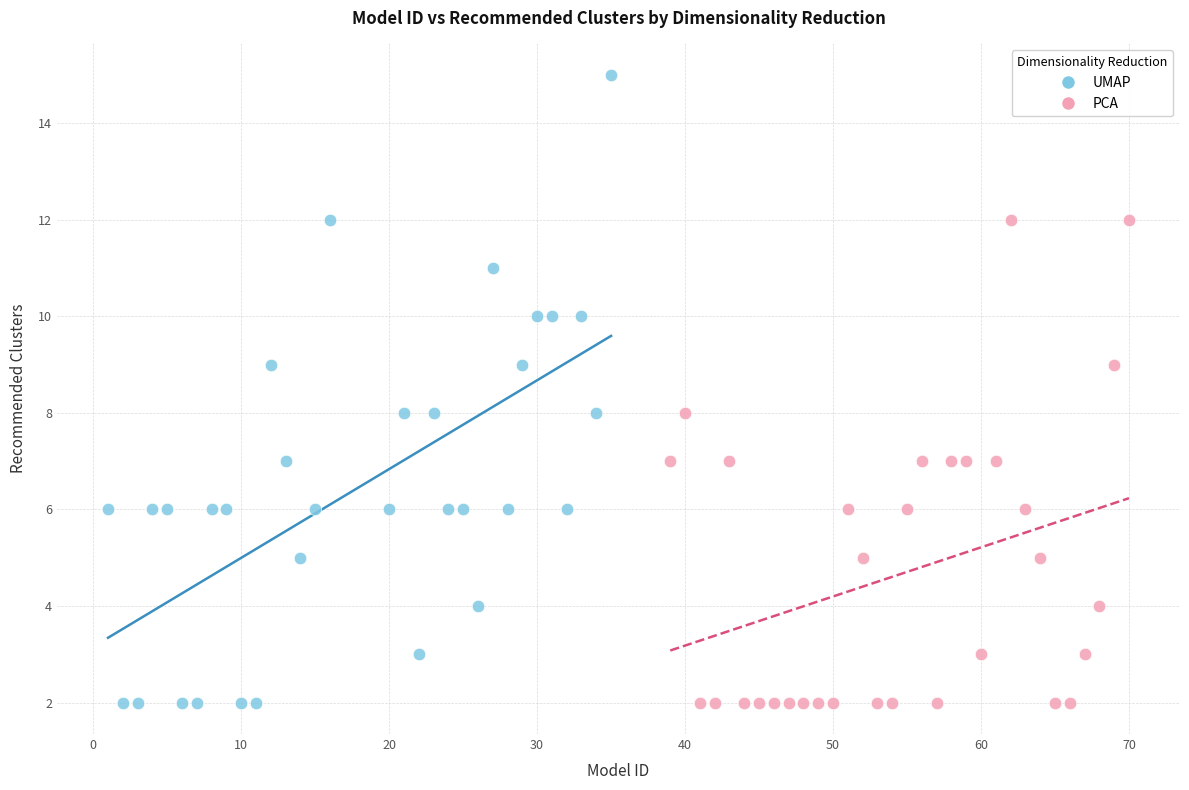

Which series reaches the maximum Y coordinate?

UMAP